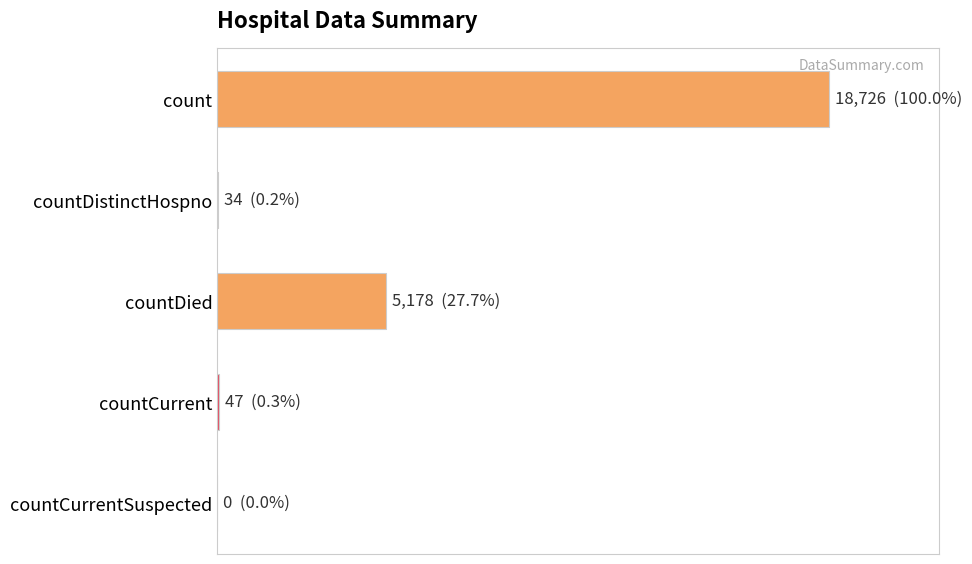

How many data points does each series have?

5